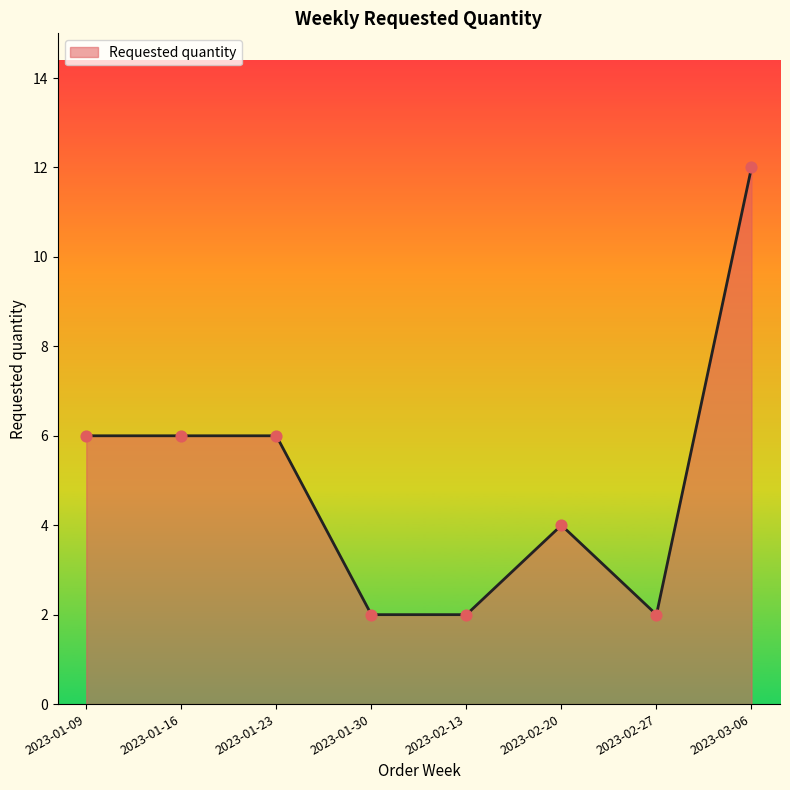

What is the ratio of the value at 2023-02-20 to the value at 2023-01-23?

0.7